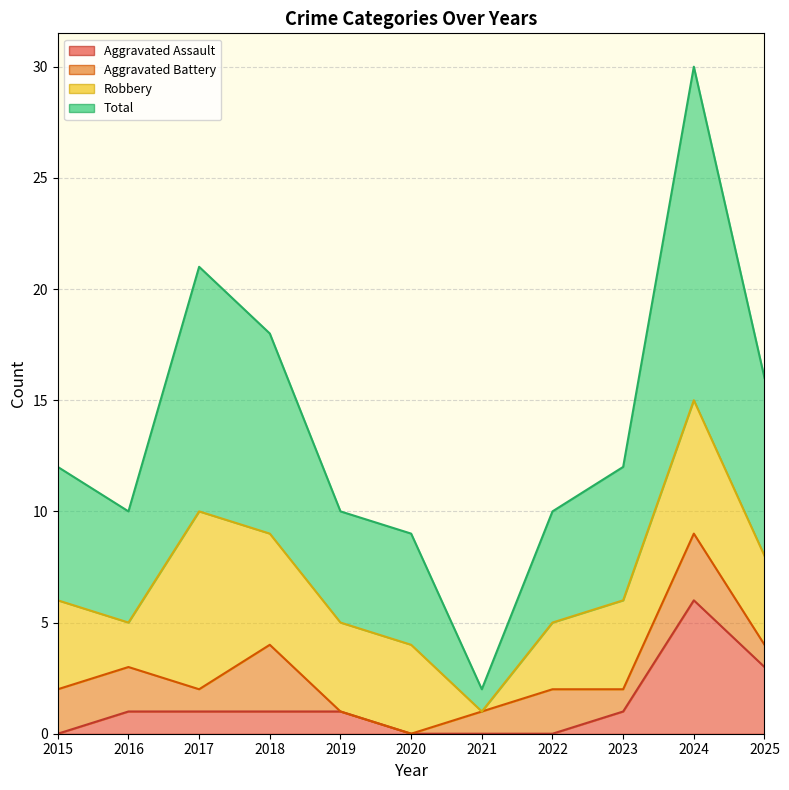

What is the spread (max minus min) of values at 2022?

10